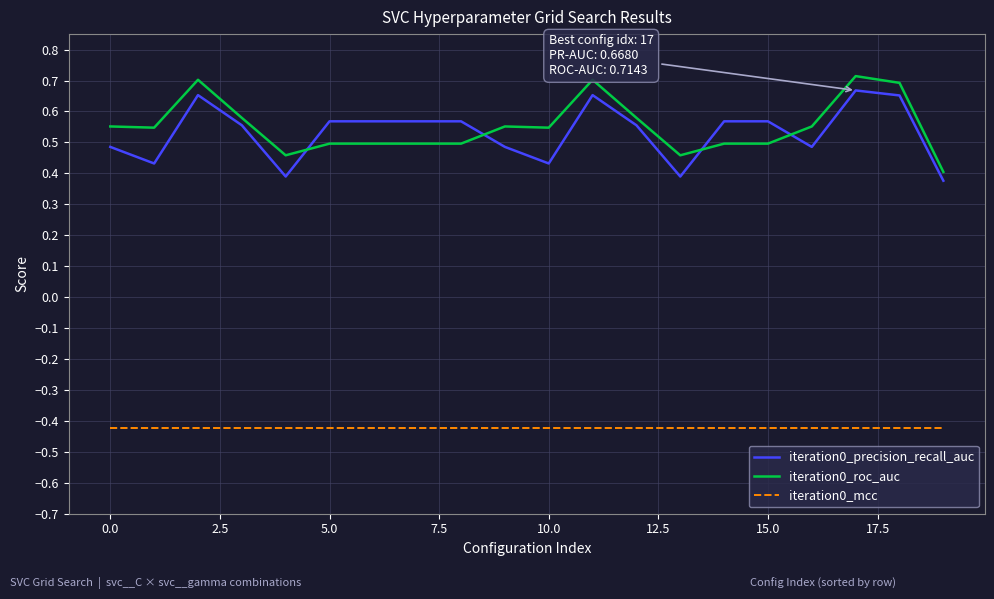

True or false: iteration0_roc_auc and iteration0_mcc intersect in this chart.

False